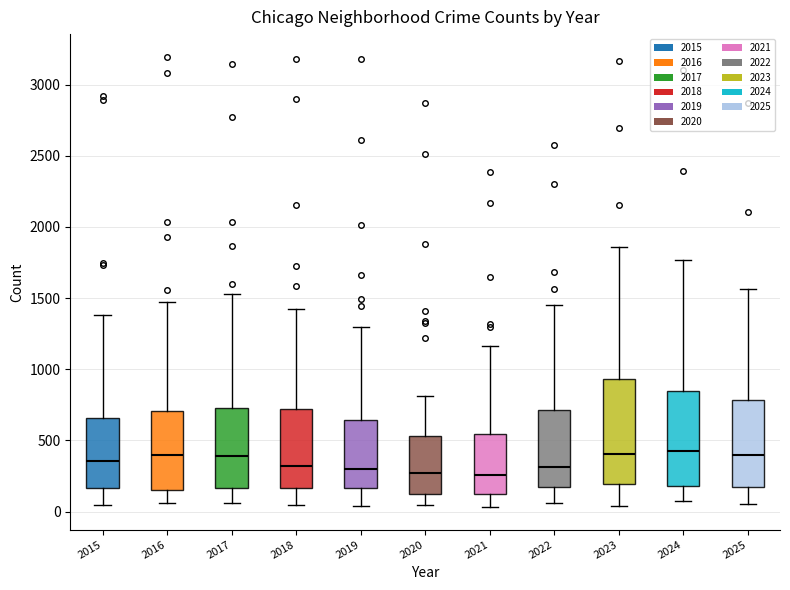

Where does the upper whisker of the box at x = 2016 end on the y-axis? The values are not printed on the chart, so give them approximately, as read against the axis.

1500